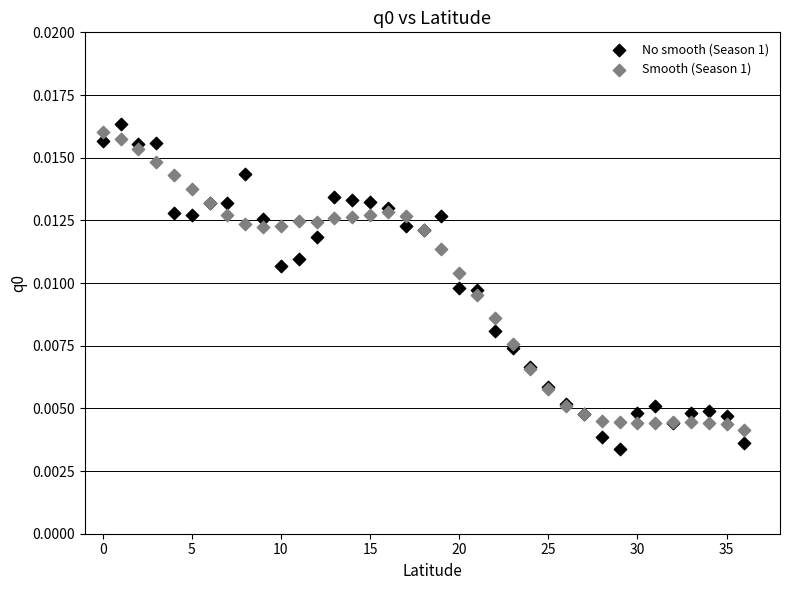

Which series has the largest Y range (max minus min)?

No smooth (Season 1)